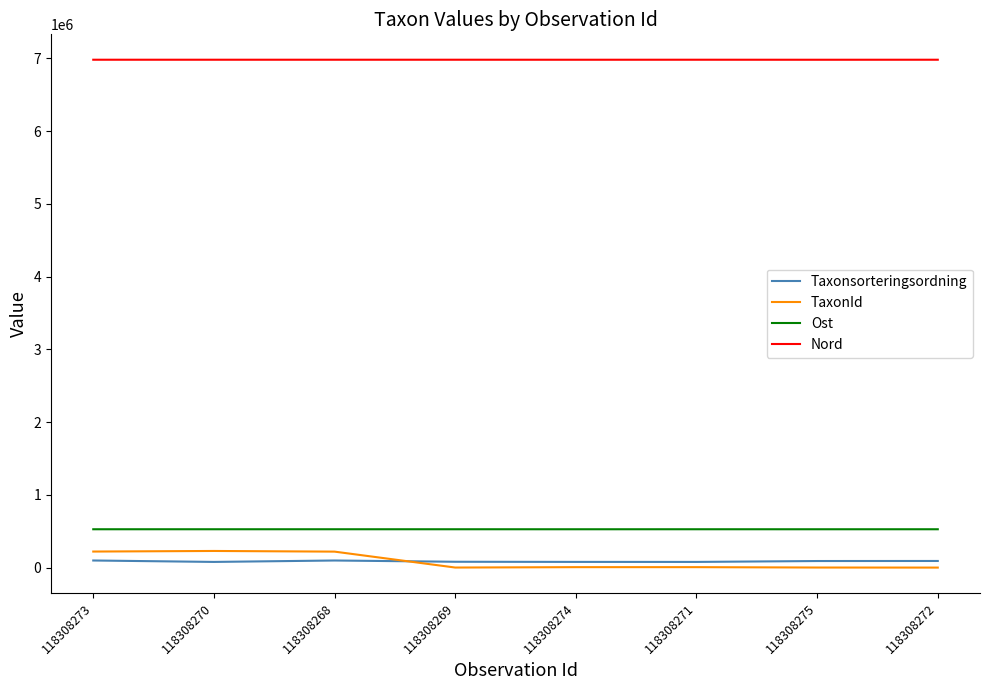

Which series has the largest total across all categories?

Nord